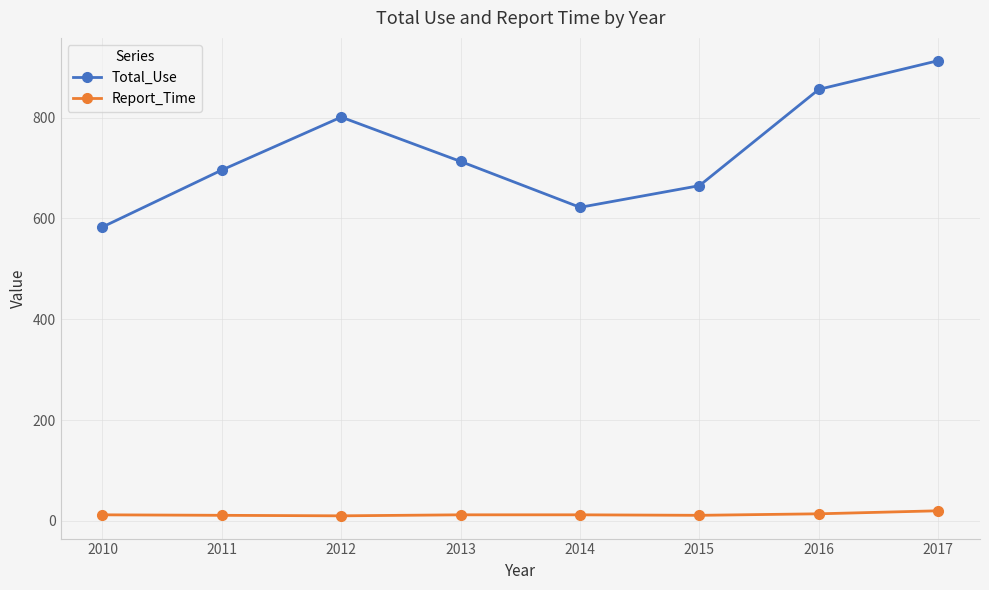

True or false: Report_Time and Total_Use intersect in this chart.

False